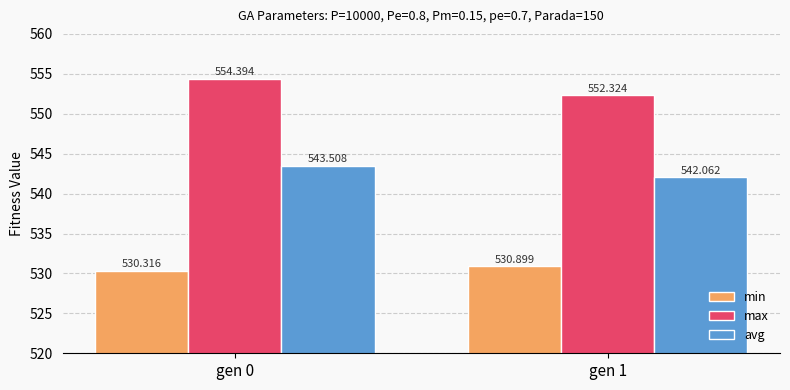

What is the total value across all series at gen 0?

1628.2